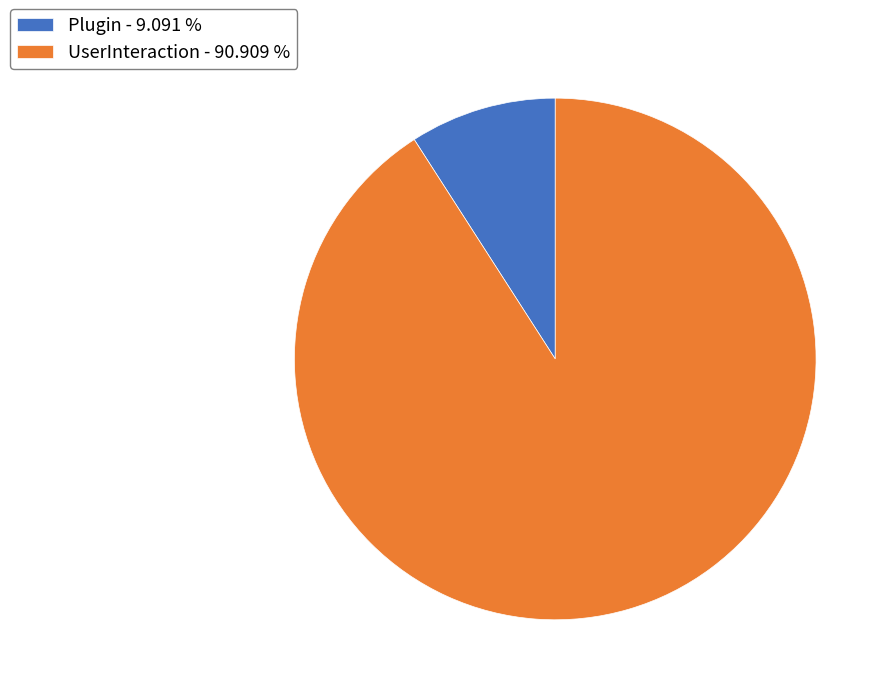

Approximately how many times larger is the value at UserInteraction - 90.909 % compared to Plugin - 9.091 %?

10.0